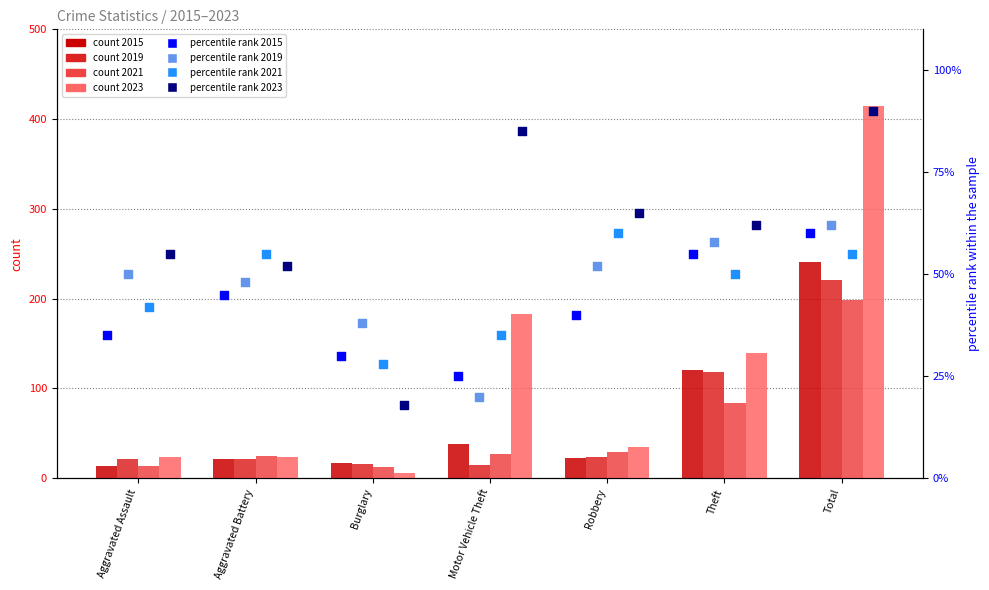

What is the total value across all series at Total?

1075